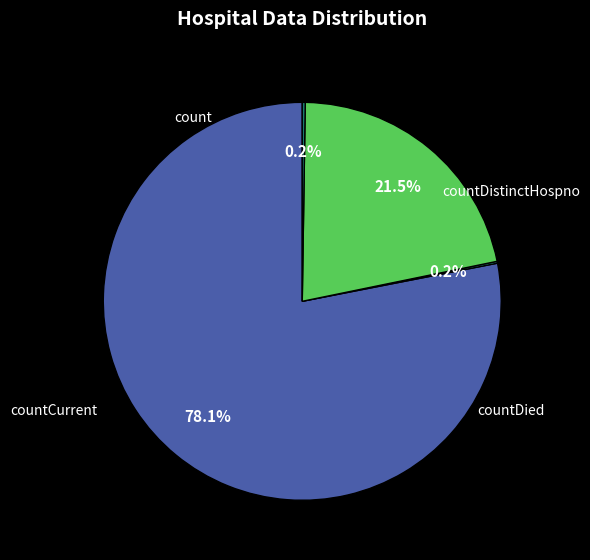

The countDied slice represents 15% of the pie. True or false?

False